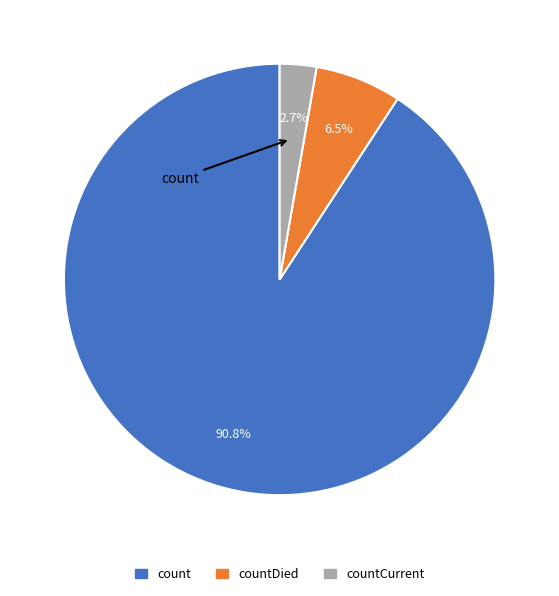

Is there a majority slice in this chart?

Yes